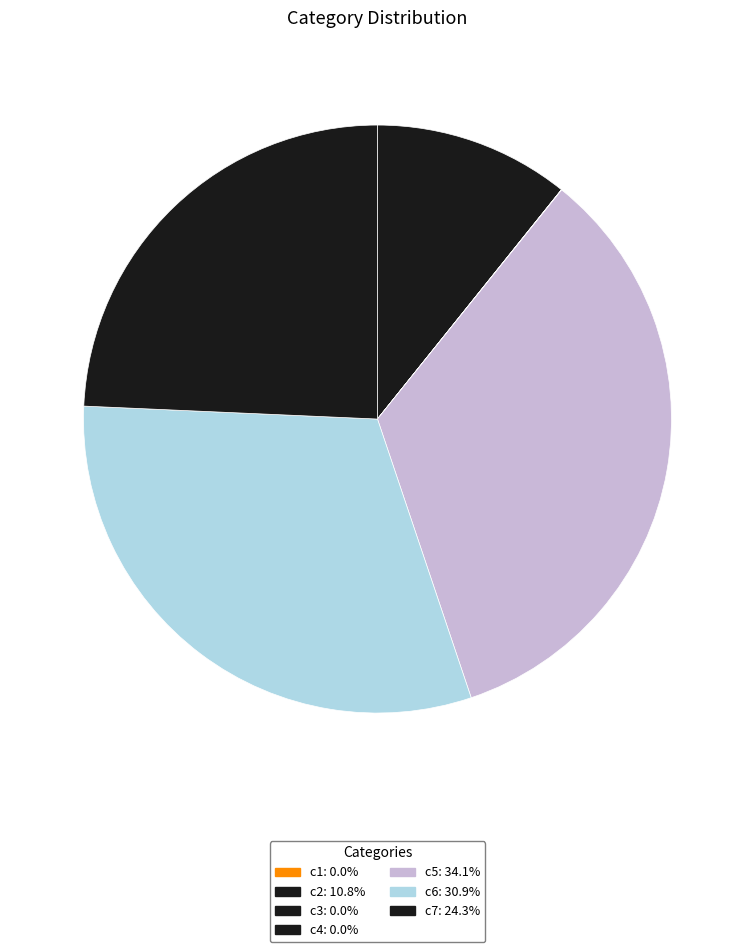

True or false: c6 accounts for 31% of the total.

True